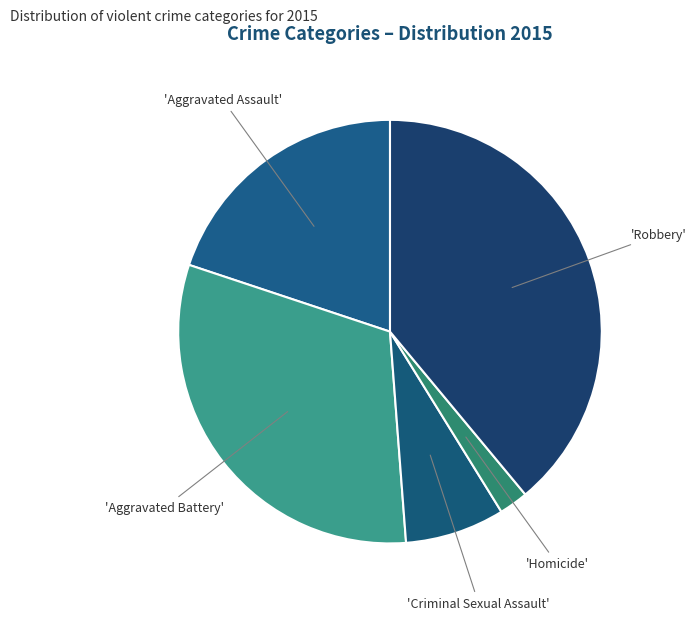

Is there any slice that represents more than half of the pie?

No